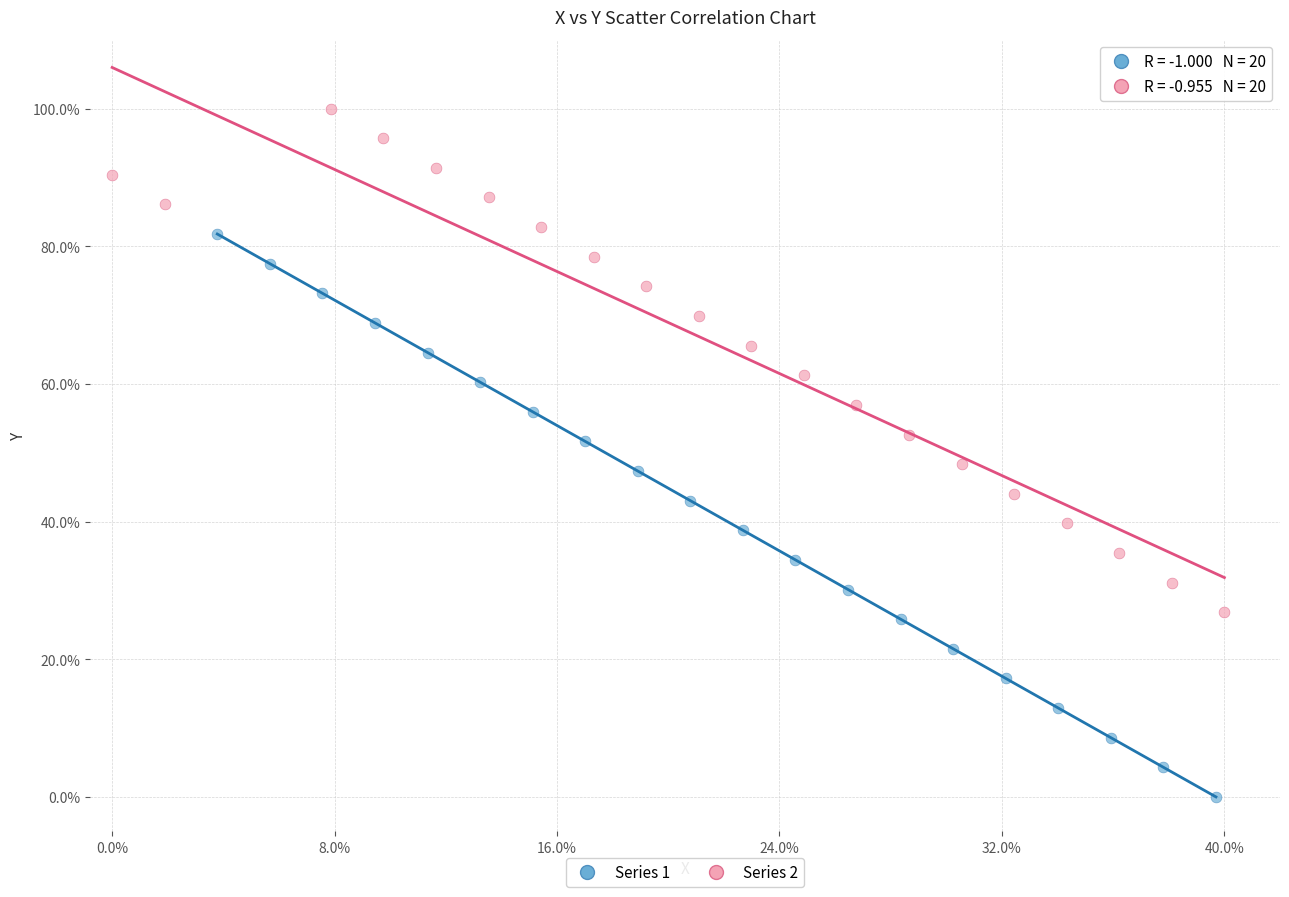

Which series has the widest spread of Y values?

Series 1